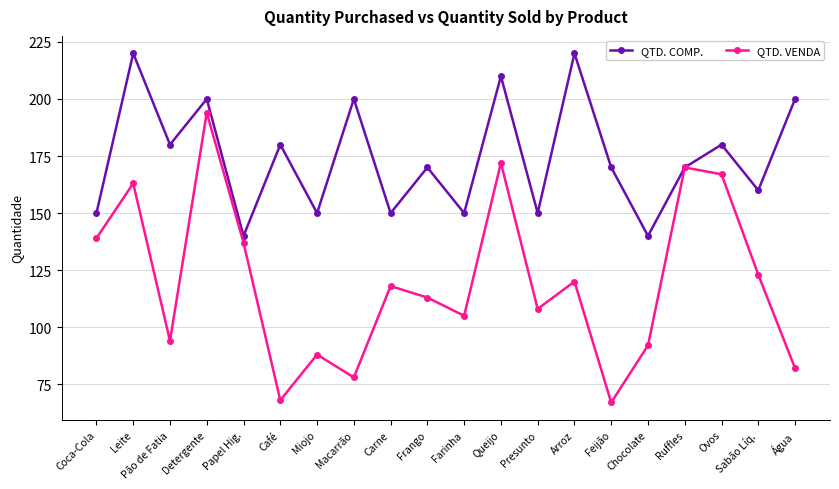

What is the difference between the QTD. COMP. values at Ovos and Leite?

40